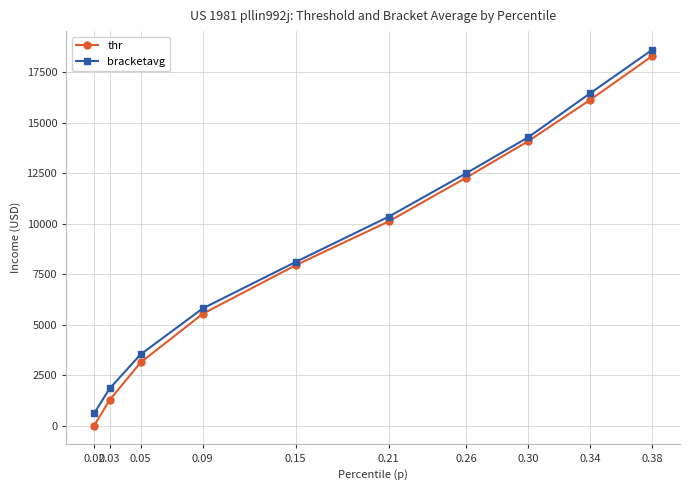

At how many categories does at least one series exceed 13294?

3